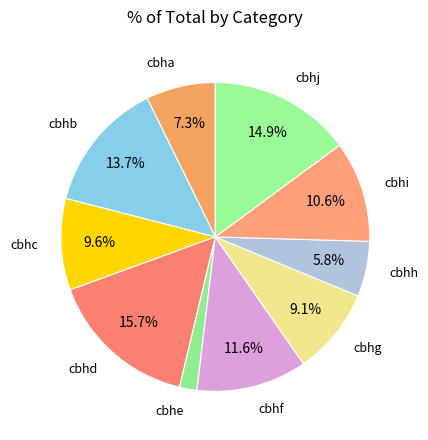

To the nearest percent, what is the difference between the cbhd and cbhf slice percentages?

4%